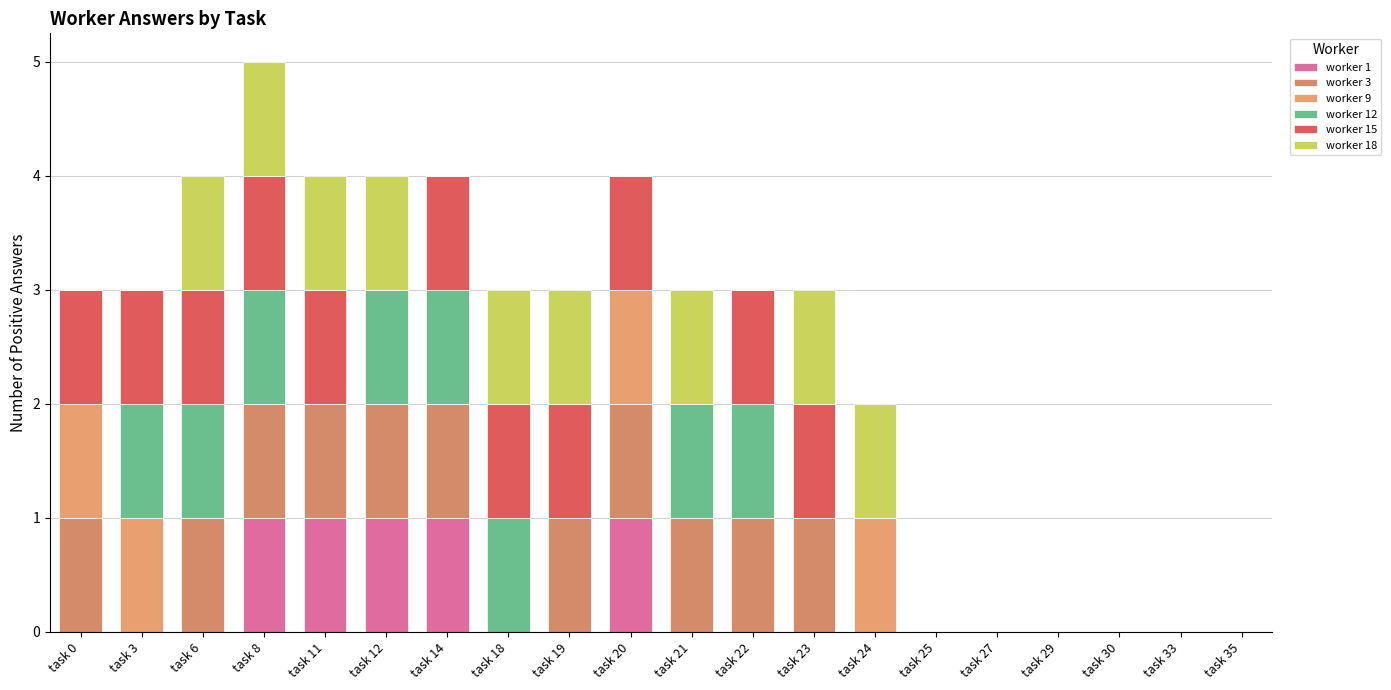

What is the difference between the maximum and minimum values in the worker 15 series?

1